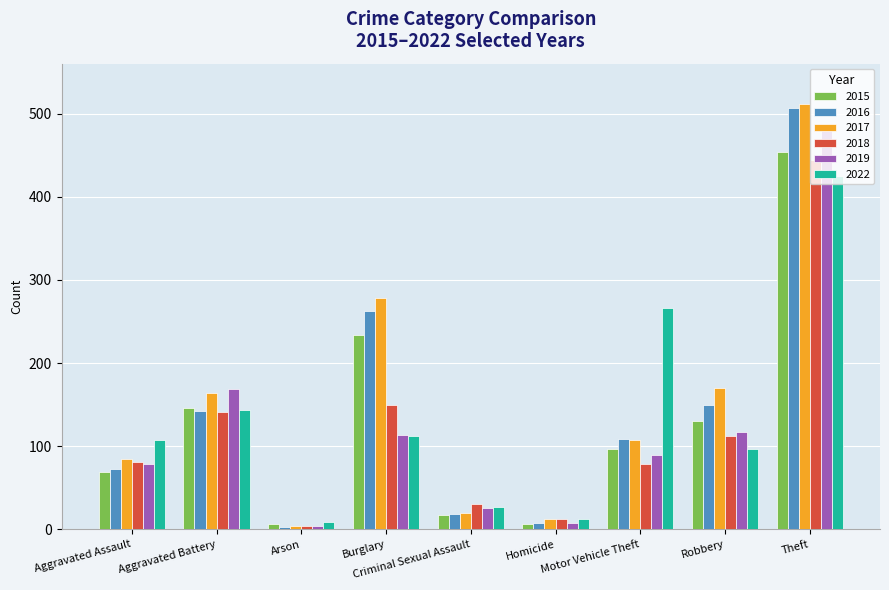

Is the value of 2019 at Criminal Sexual Assault greater than the value of 2017 at Aggravated Assault?

No